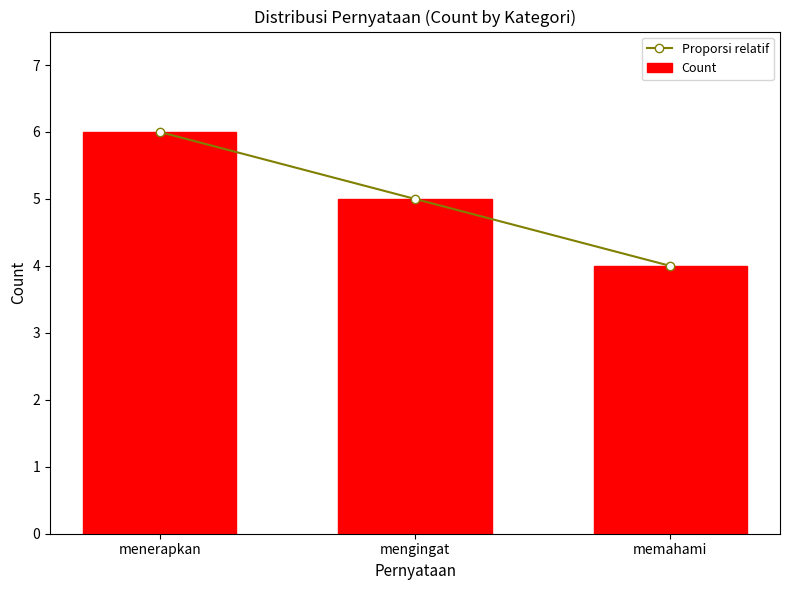

Count the Proporsi relatif values in the range 4 to 6.

3